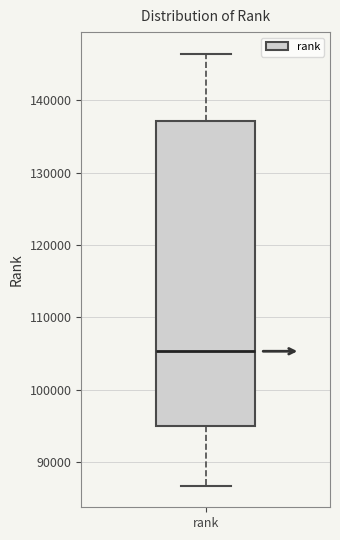

Transcribe this box plot: give where the median line is, the range the box spans, and where the two whiskers end, as read against the y-axis. The values are not printed on the chart, so give them approximately, as read against the axis.

median 105000, box 95000 to 137000, whiskers 87000 to 146000